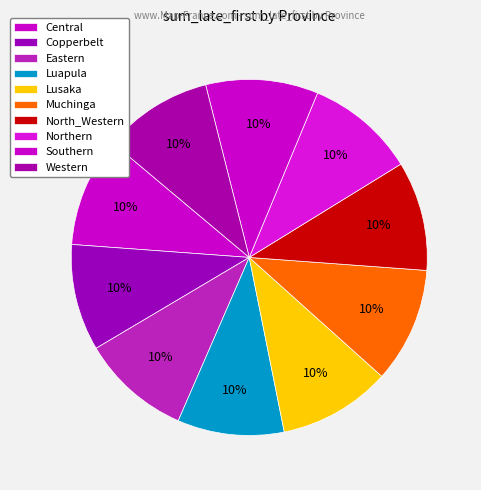

To the nearest percent, what percentage of the pie is Lusaka?

10%